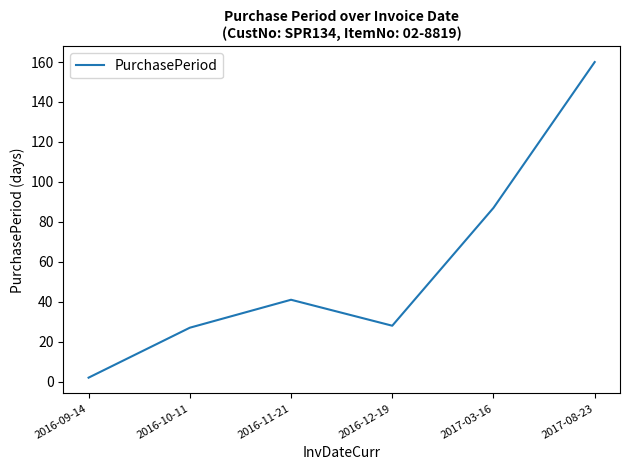

Reading right to left, list all the values displayed in this chart.

2017-08-23=160	2017-03-16=87	2016-12-19=28	2016-11-21=41	2016-10-11=27	2016-09-14=2